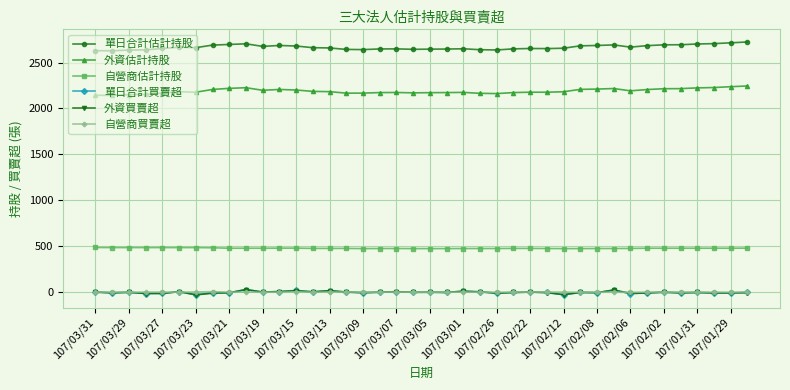

Which series has the largest total across all categories?

單日合計估計持股